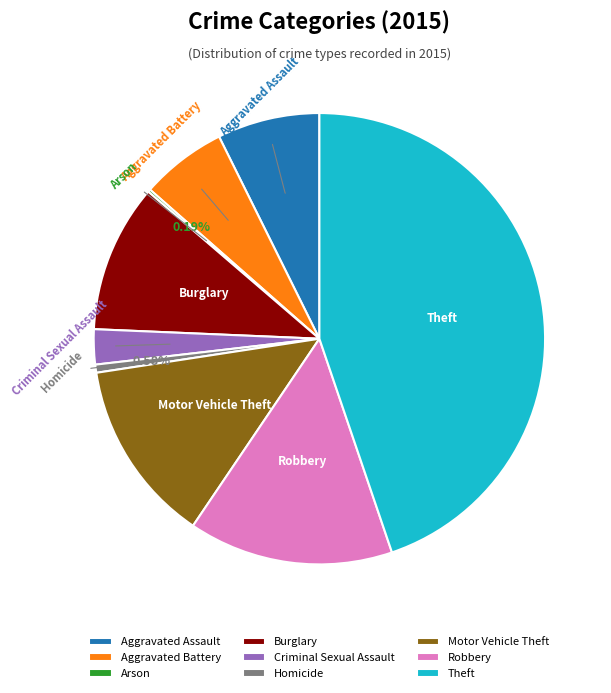

Which slice is the largest?

Theft